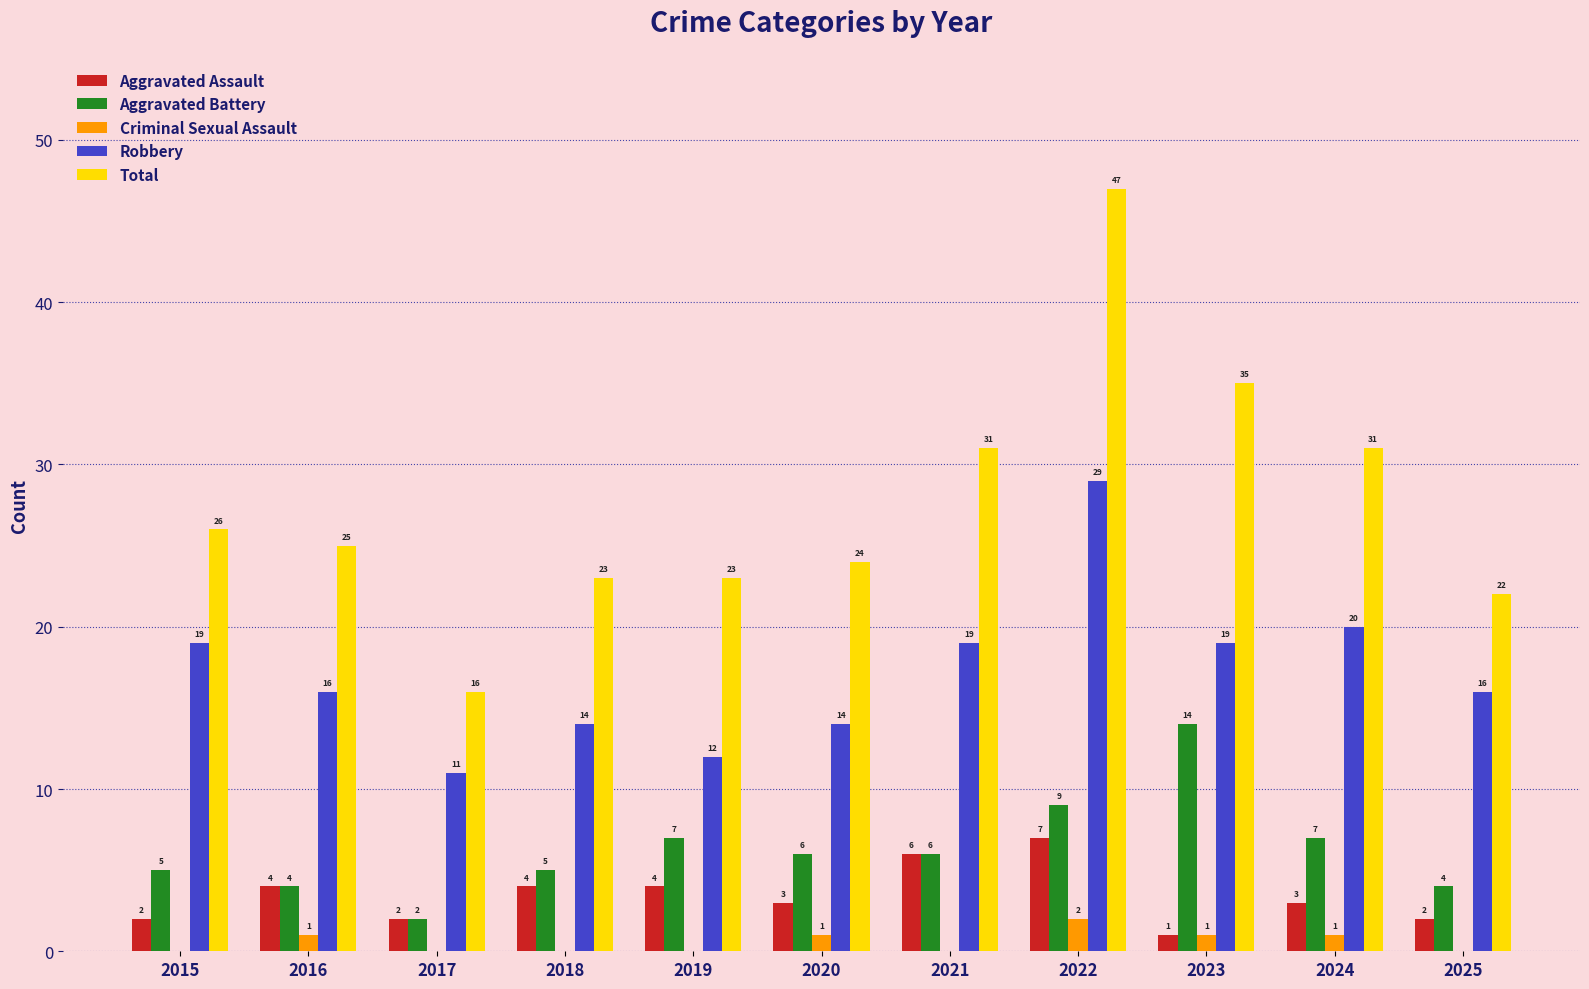

What is the maximum value shown in the chart?

47